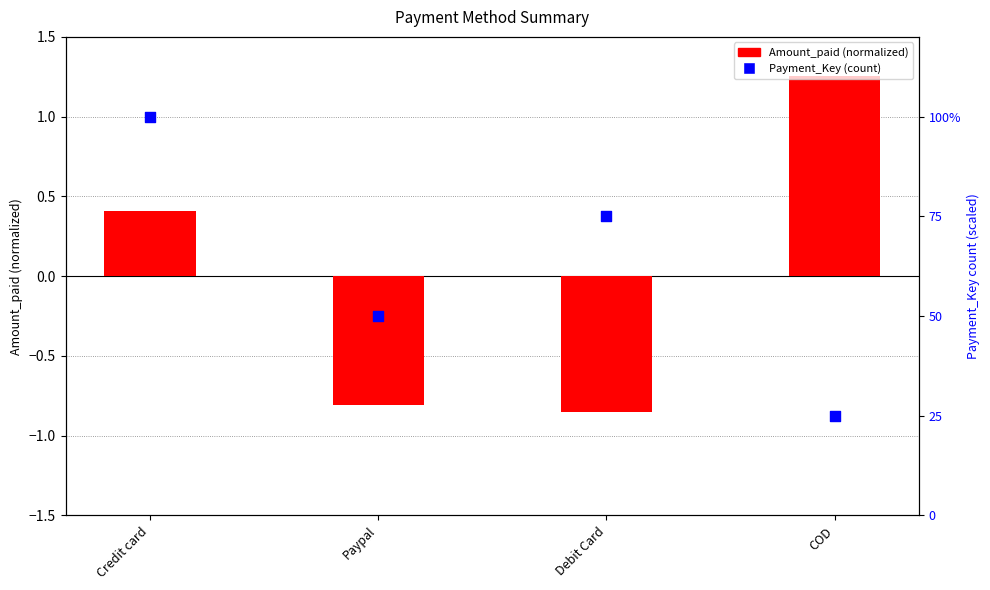

At which category is the sum across all series the highest?

Credit card